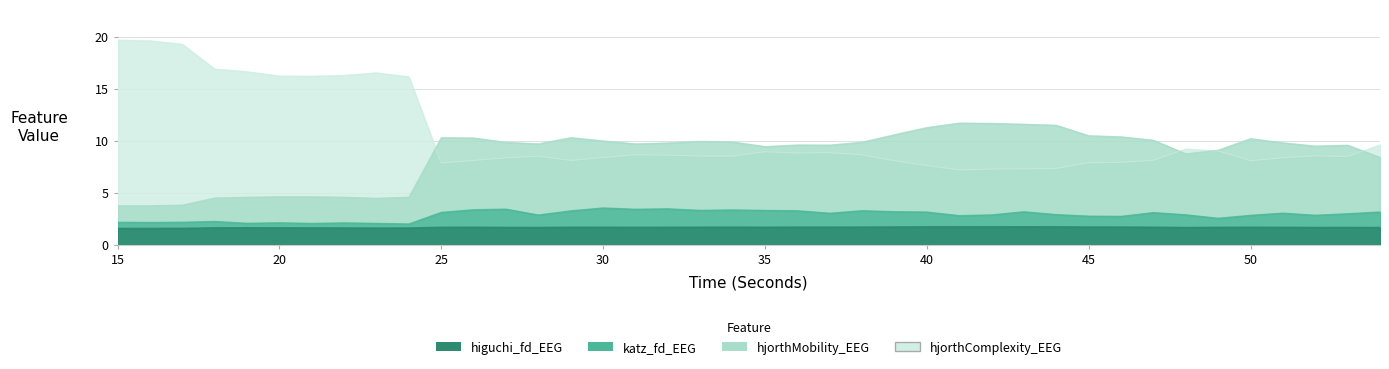

What is the maximum value shown in the chart?

19.7